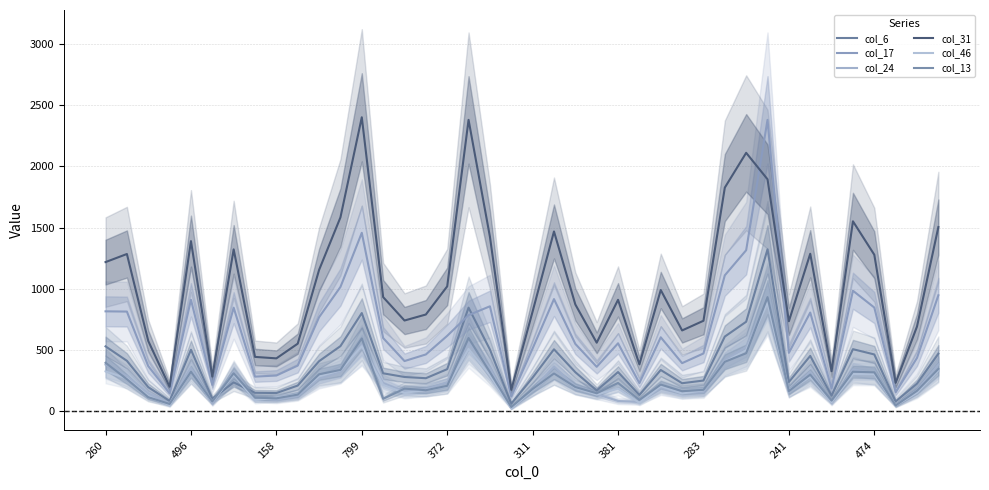

Between 372 and 283, which is larger?

372